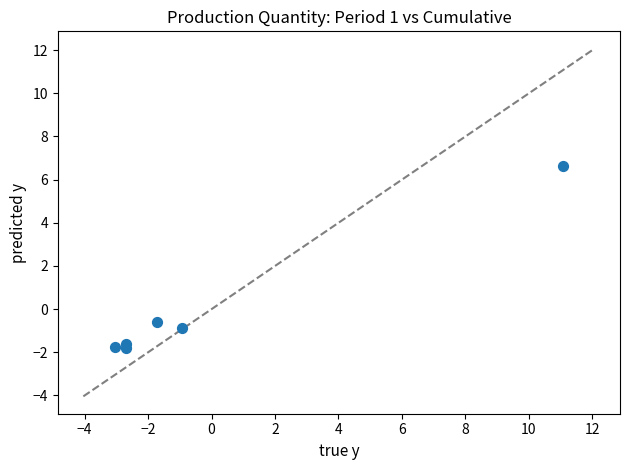

What is the range of Y values (max minus min)?

8.4